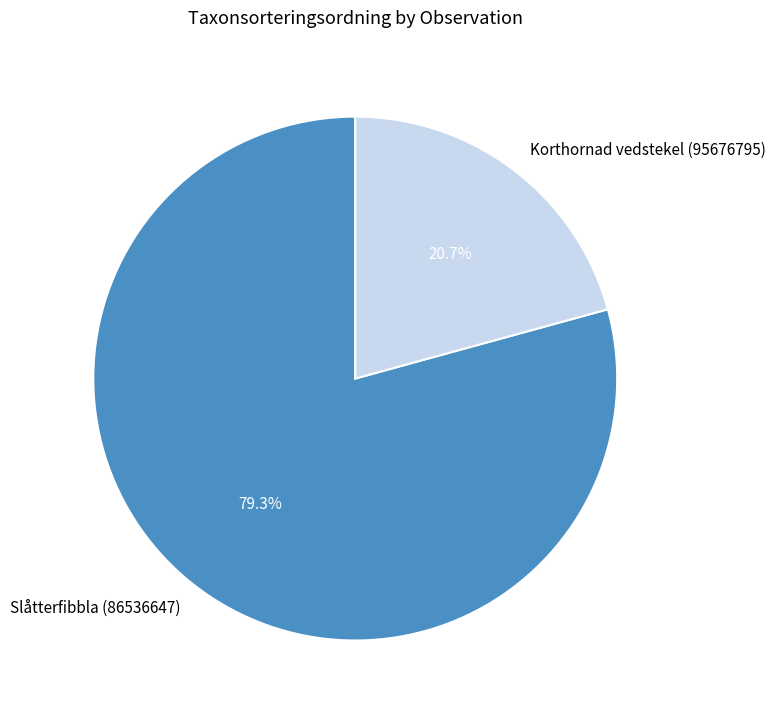

The Slåtterfibbla (86536647) slice represents 73% of the pie. True or false?

False